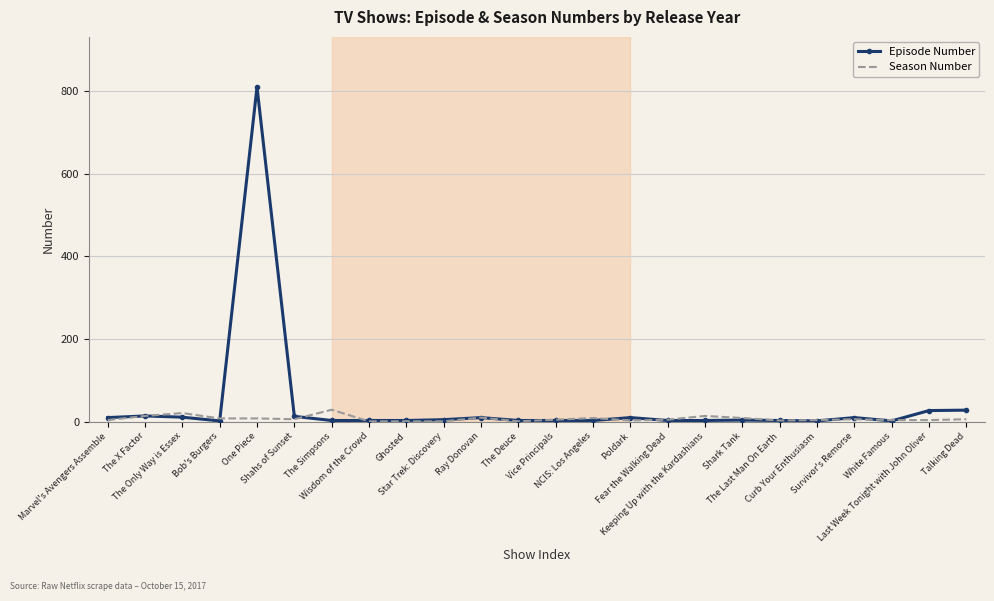

List the series in order of their peak value, lowest first.

Season Number, Episode Number